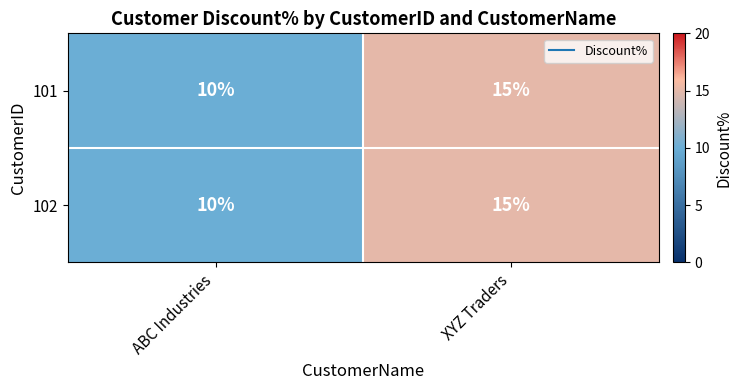

List the labels in order of 101 value, largest first.

XYZ Traders, ABC Industries